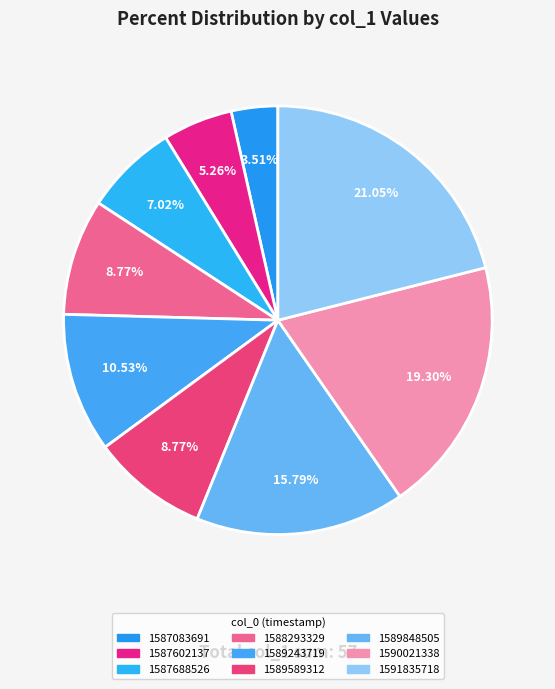

To the nearest percent, what is the difference between the 1589848505 and 1587083691 slice percentages?

12%